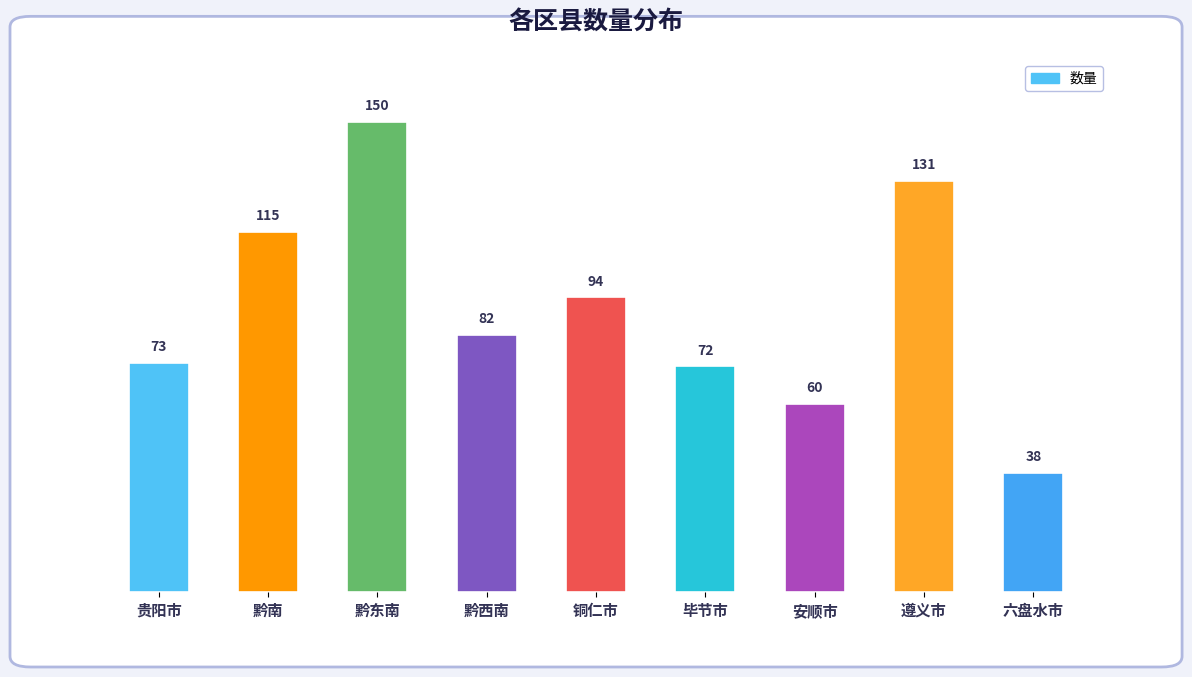

Reading left to right, list all the values displayed in this chart.

贵阳市=73	黔南=115	黔东南=150	黔西南=82	铜仁市=94	毕节市=72	安顺市=60	遵义市=131	六盘水市=38